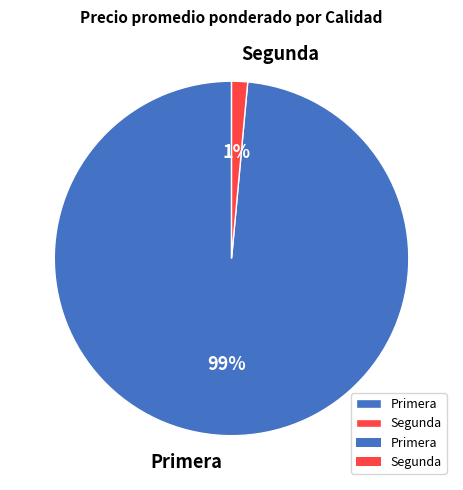

Which slice is the largest?

Primera